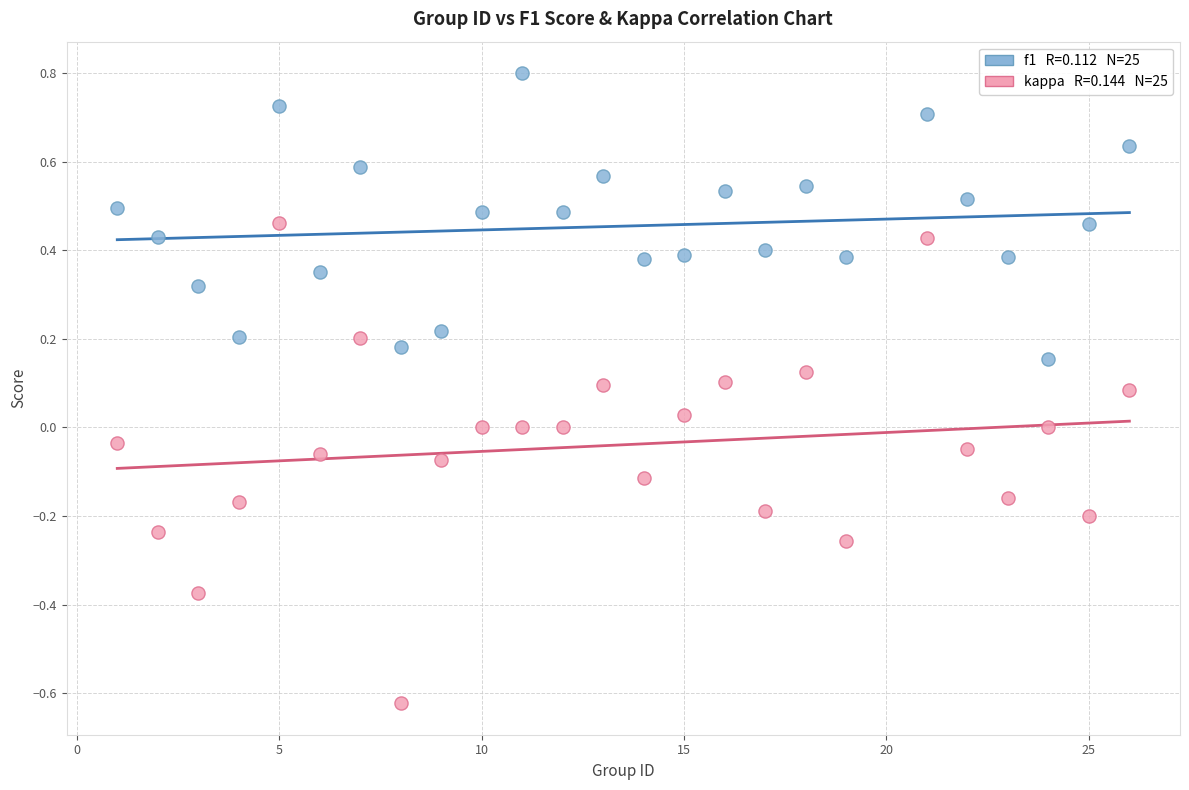

Across all data points, what is the range of Y values (max minus min)?

1.4